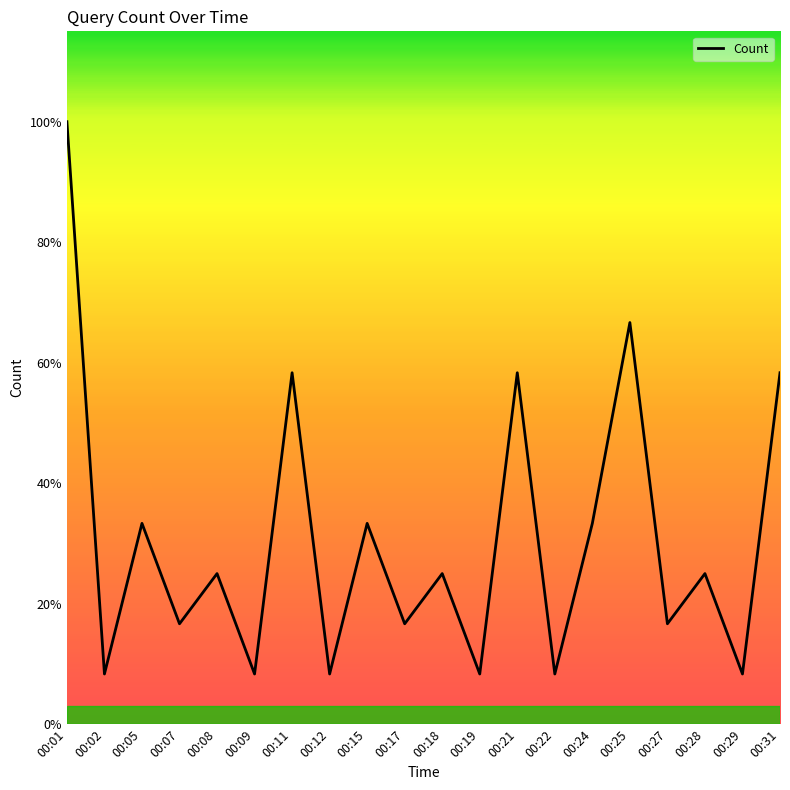

Rank the categories by value from lowest to highest.

00:02, 00:09, 00:12, 00:19, 00:22, 00:29, 00:07, 00:17, 00:27, 00:08, 00:18, 00:28, 00:05, 00:15, 00:24, 00:11, 00:21, 00:31, 00:25, 00:01